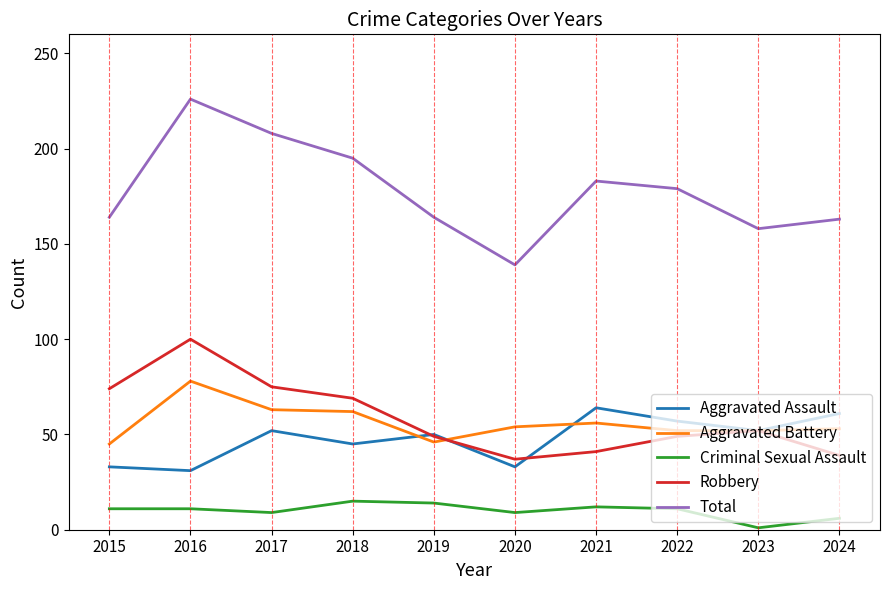

Which series has the largest range (max minus min)?

Total